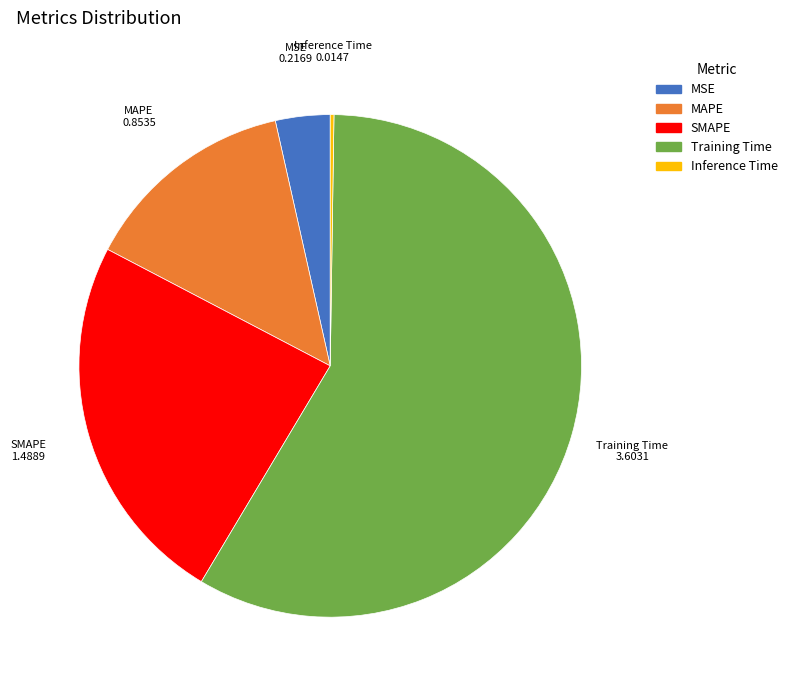

Which has a higher value, SMAPE or Training Time?

Training Time